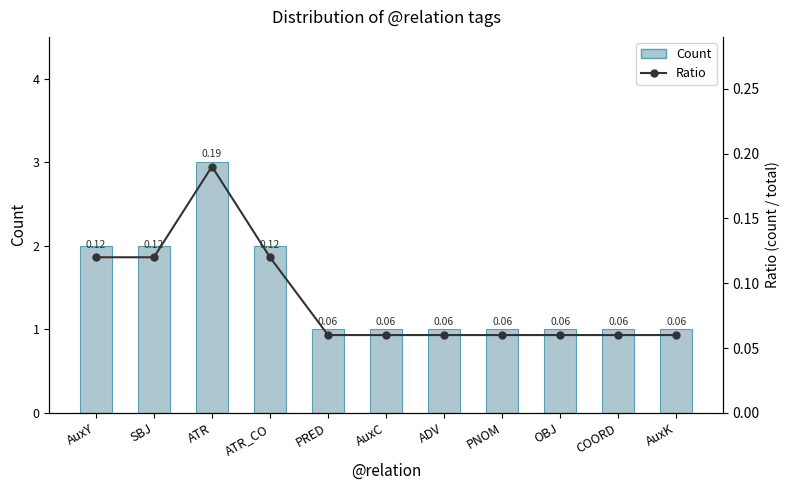

What is the total value across all series at OBJ?

1.1